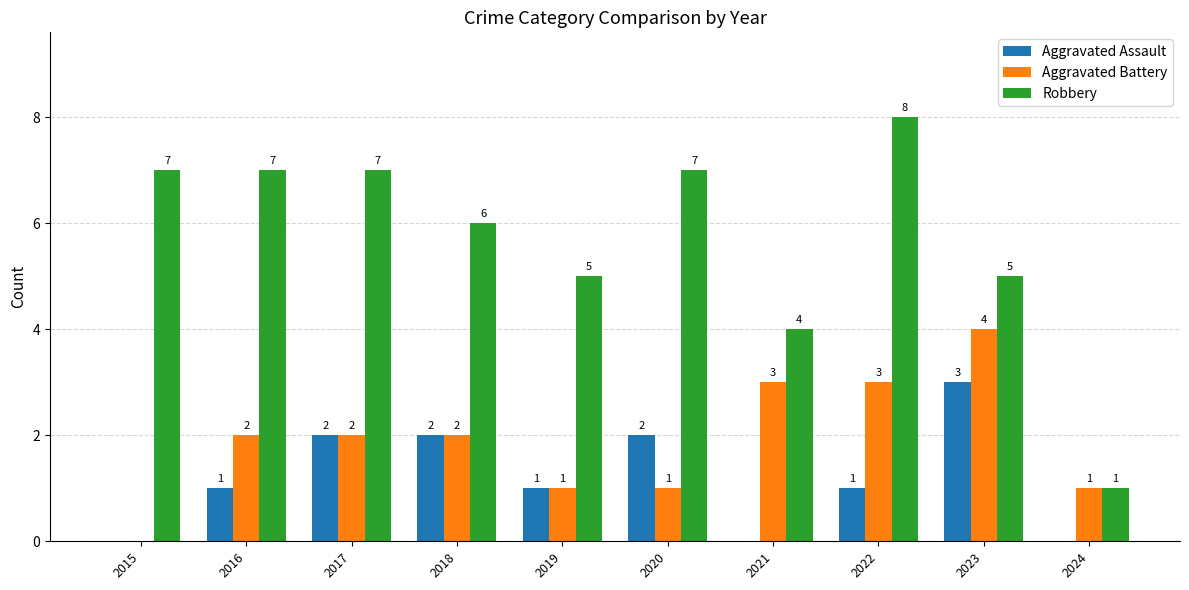

What is the sum of all Aggravated Assault values?

12